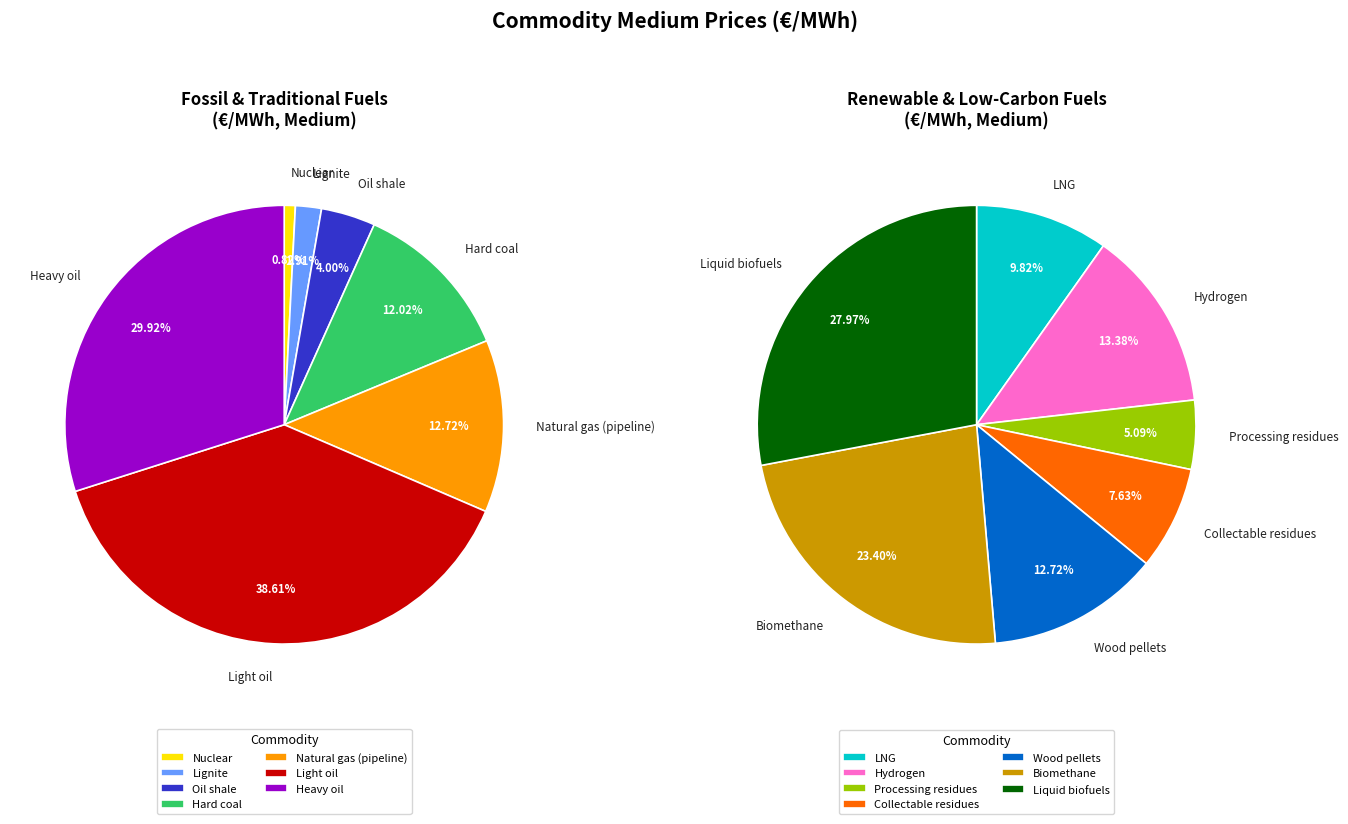

Which slice is the largest?

Liquid biofuels